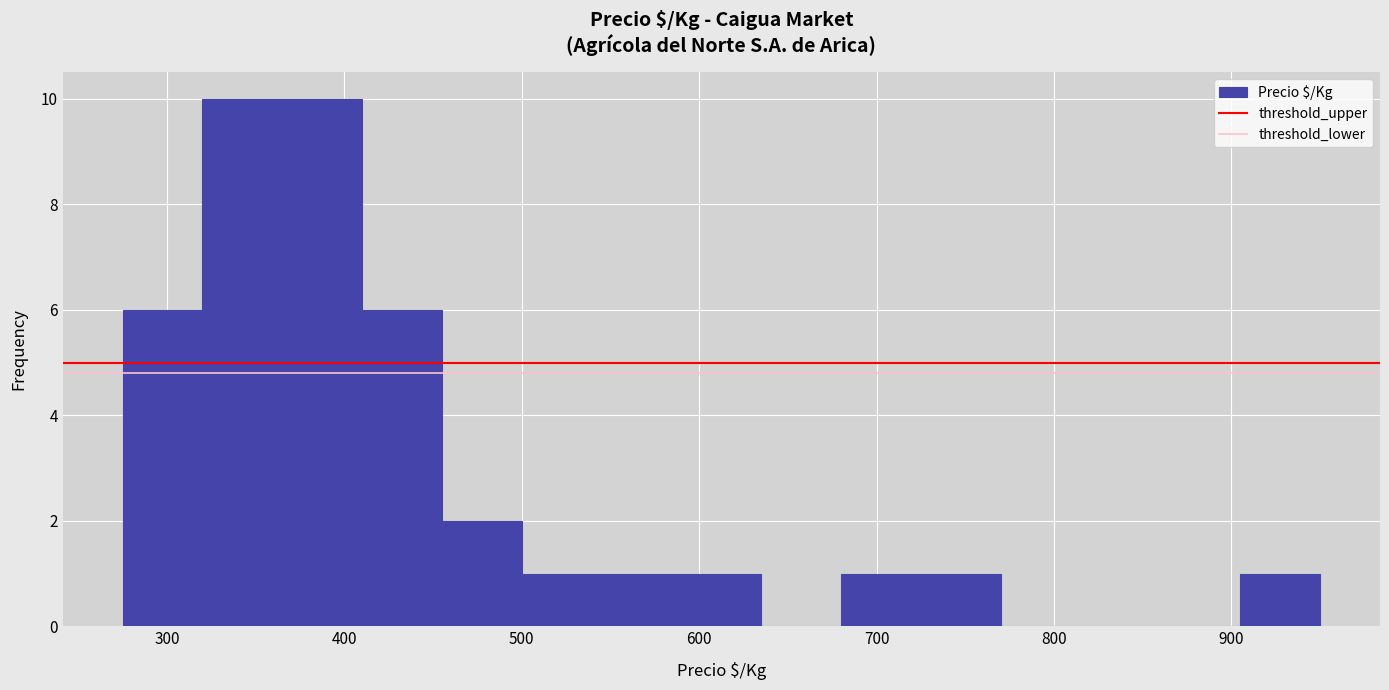

Reading left to right, list every bar in this chart as the range it spans on the x-axis followed by its height. Neither the bar edges nor the heights are printed on the chart, so give them approximately, as read against the axes.

275 to 320: 6
320 to 365: 10
365 to 410: 10
410 to 455: 6
455 to 500: 2
500 to 545: 1
545 to 590: 1
590 to 635: 1
635 to 680: 0
680 to 725: 1
725 to 770: 1
770 to 815: 0
815 to 860: 0
860 to 905: 0
905 to 950: 1